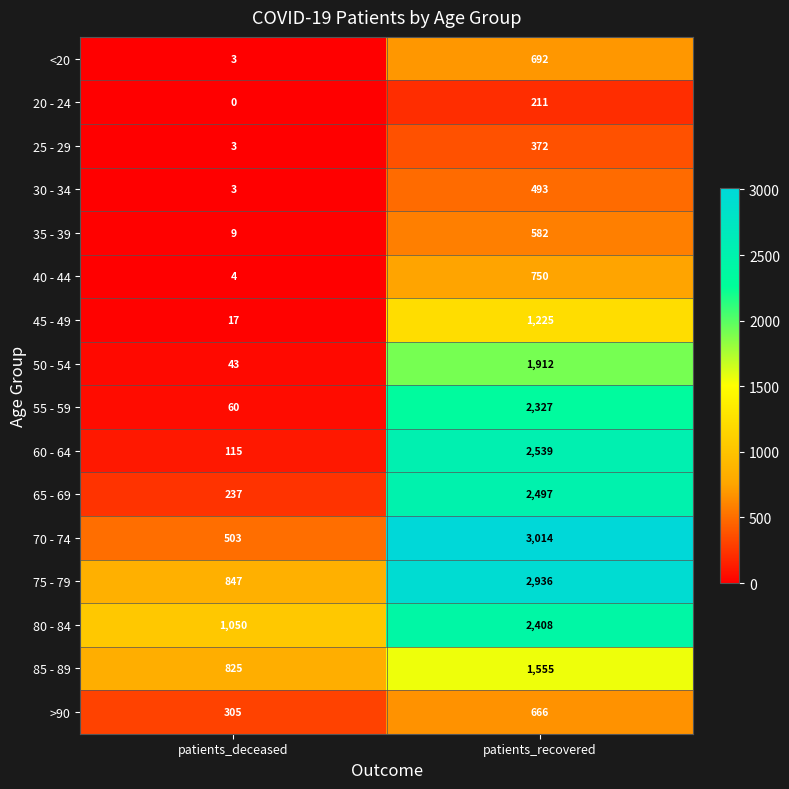

The value of >90 at patients_deceased is 191. True or false?

False